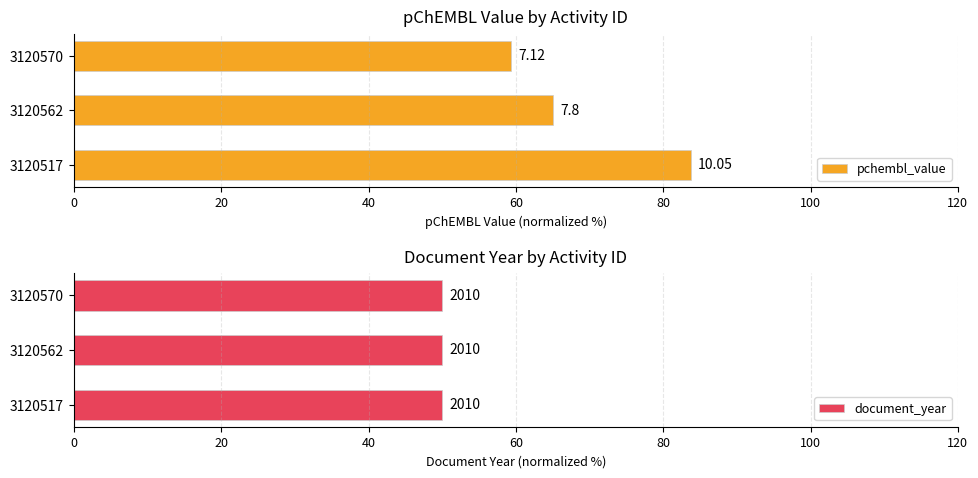

Is it true that pchembl_value equals 59.3 at 3120570?

True